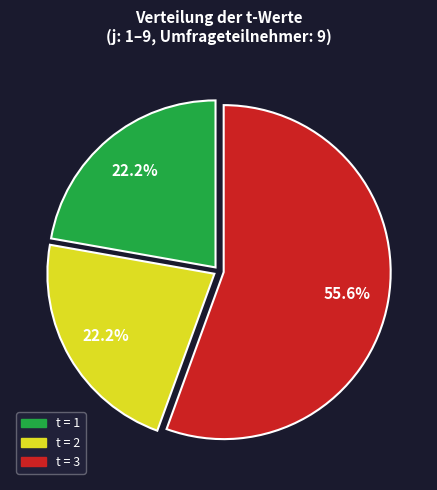

Does any single category account for the majority?

Yes